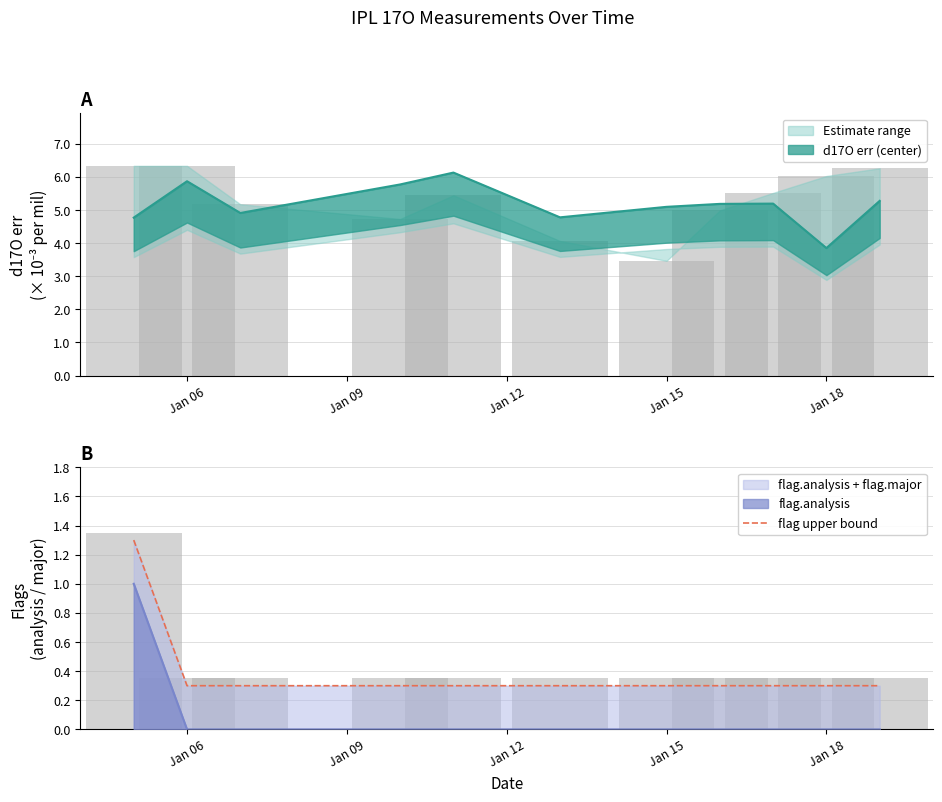

How many data points does each series have?

11